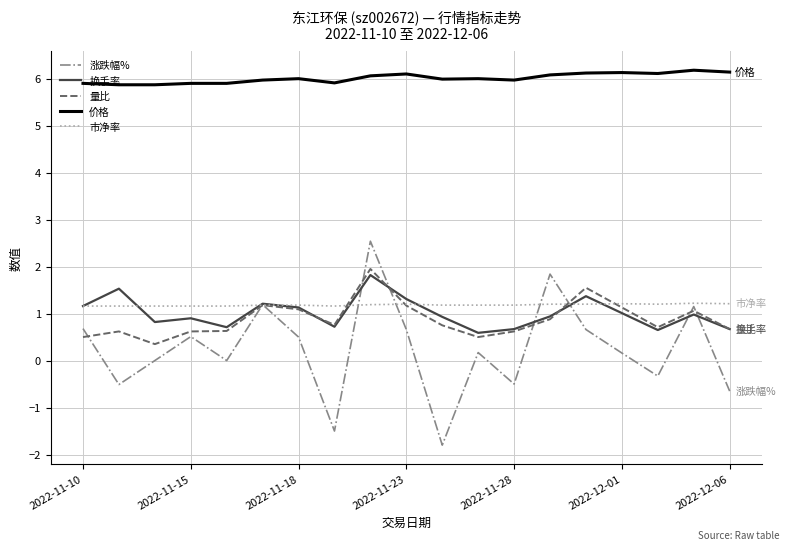

True or false: 换手率 has more than 1 interior local peaks.

True